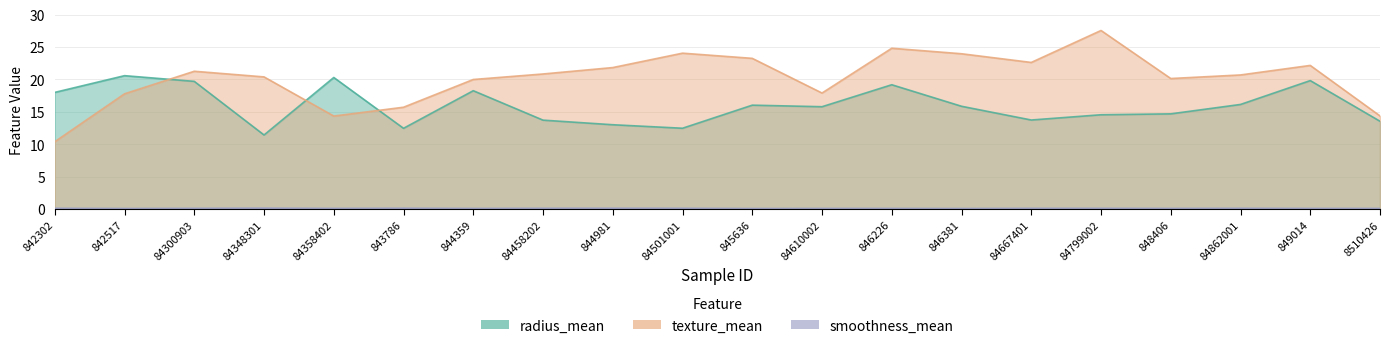

How many data points does each series have?

20